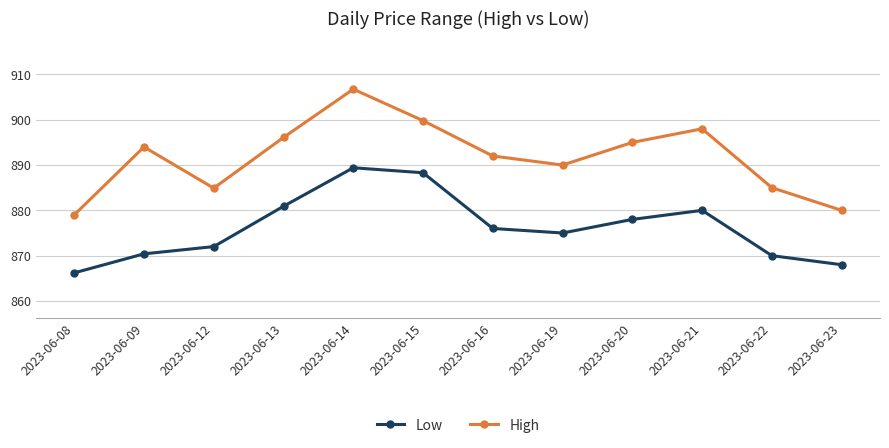

True or false: High and Low cross at least once.

False